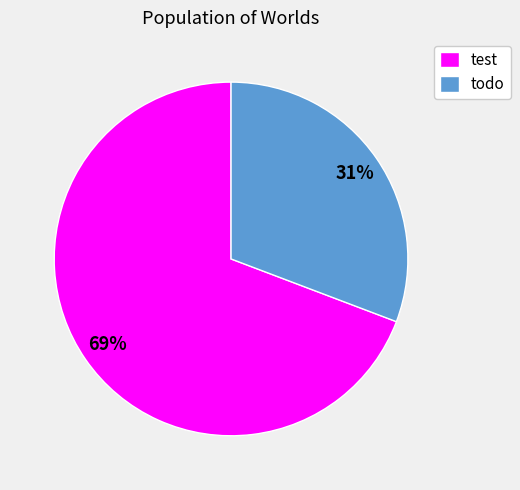

What is the ratio of the value at test to the value at todo?

2.2